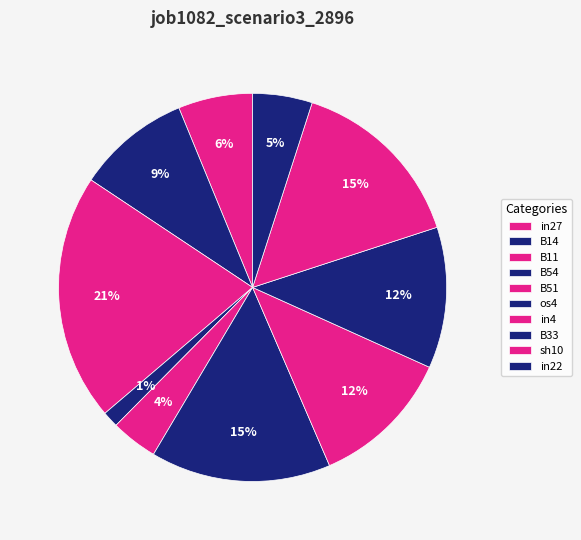

To the nearest percent, what is the average slice percentage?

10%